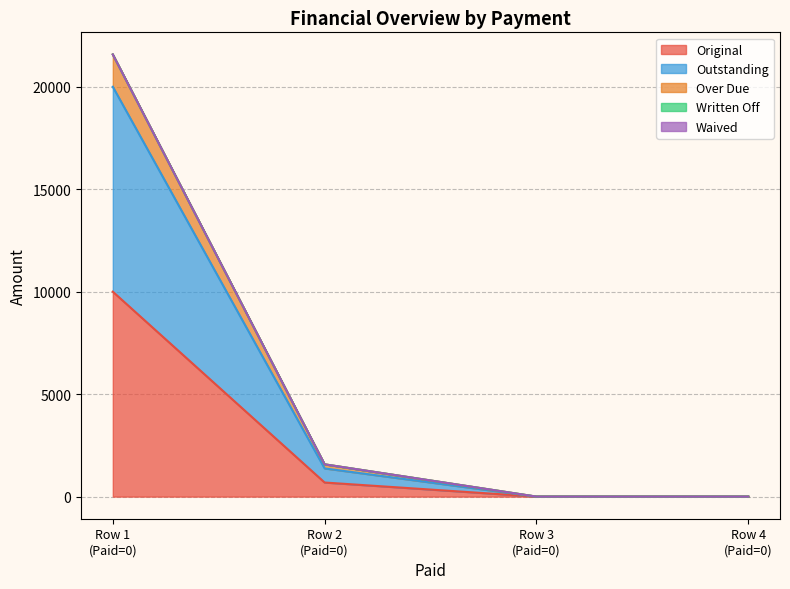

Does the chart display data point markers on the line(s)?

No